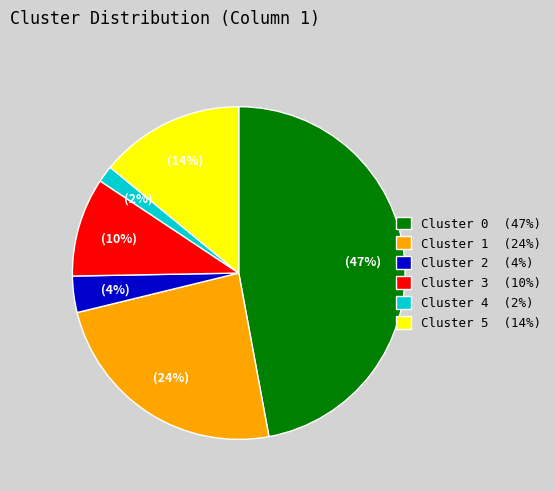

To the nearest percent, what is the average slice percentage?

17%